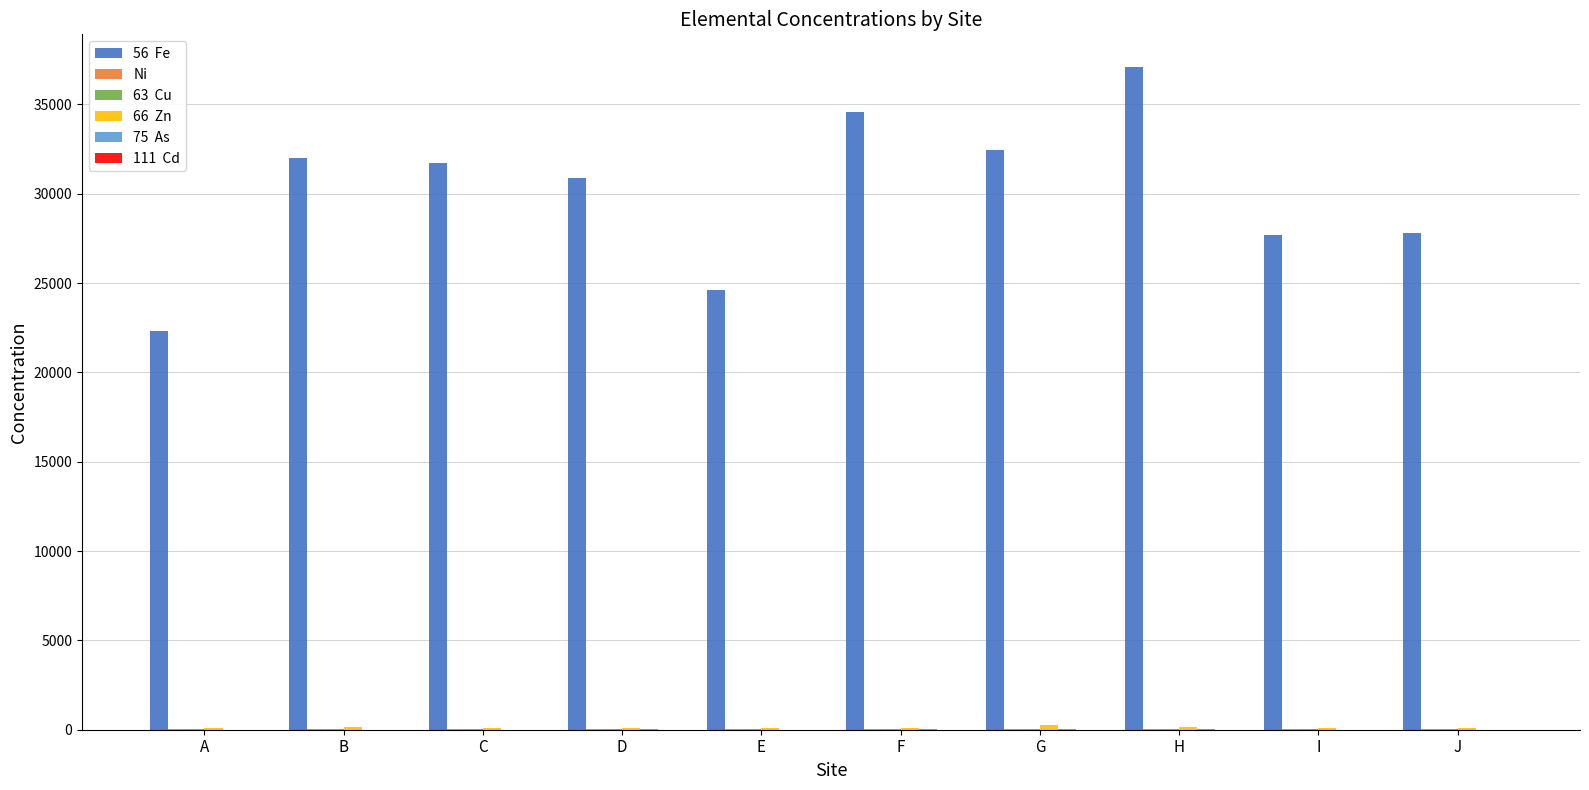

Which label corresponds to the largest value in the chart?

H